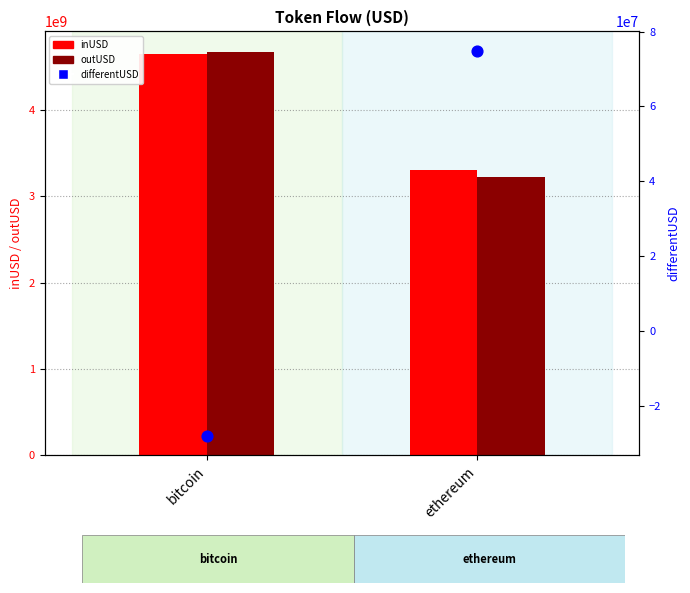

At how many categories does at least one series exceed 1239783493?

2